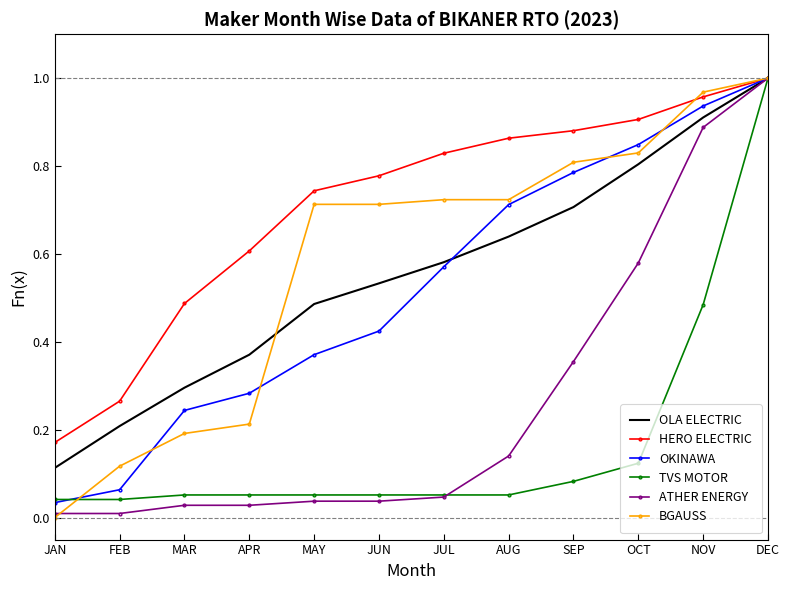

At which label does OLA ELECTRIC reach its minimum?

JAN